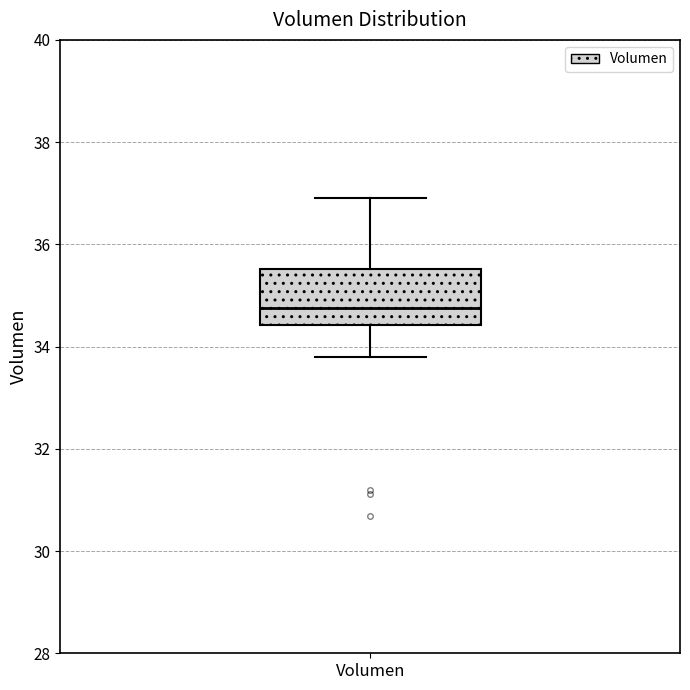

Read this box plot against the y-axis: the position of the median line, the range covered by the box, and the ends of both whiskers. The values are not printed on the chart, so give them approximately, as read against the axis.

median 34.8, box 34.4 to 35.6, whiskers 33.8 to 36.8